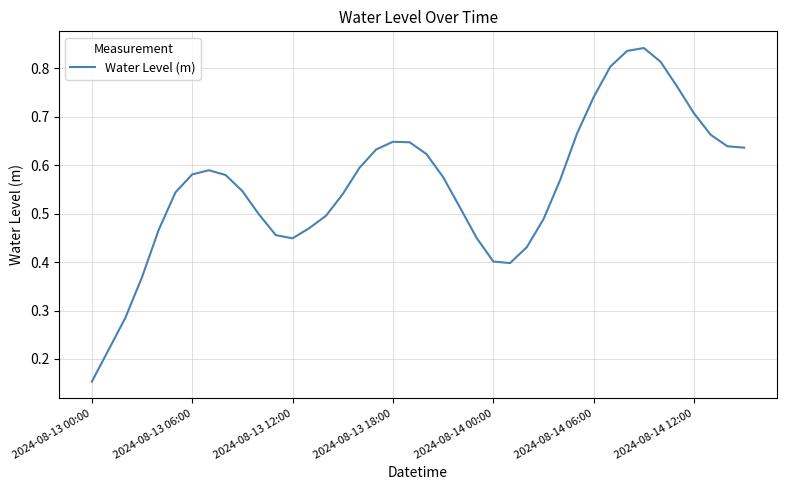

Is this an area chart (filled region under the line)?

No